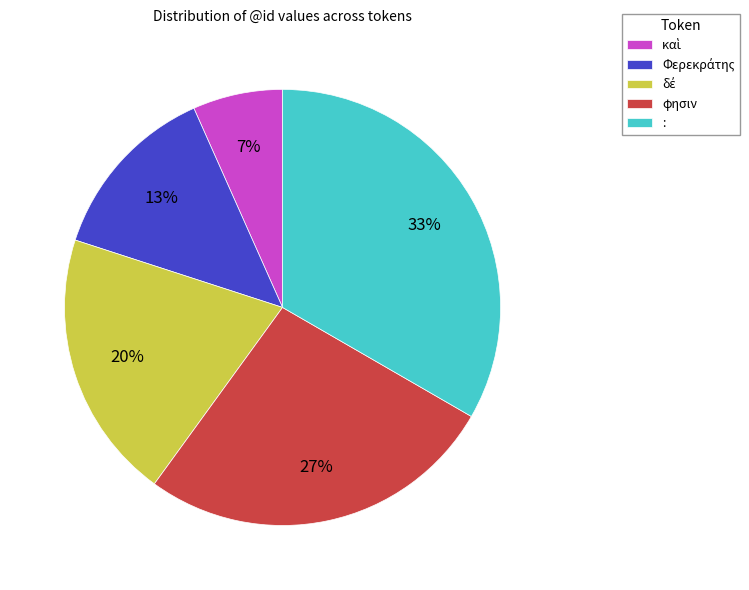

To the nearest percent, what portion does : represent?

33%